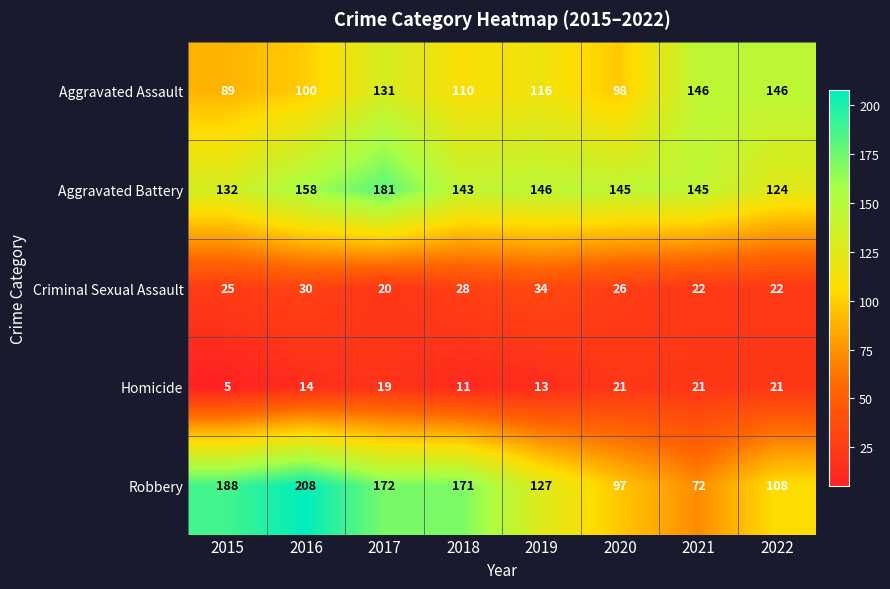

What is the approximate value of Robbery at 2016, to the nearest 5?

210